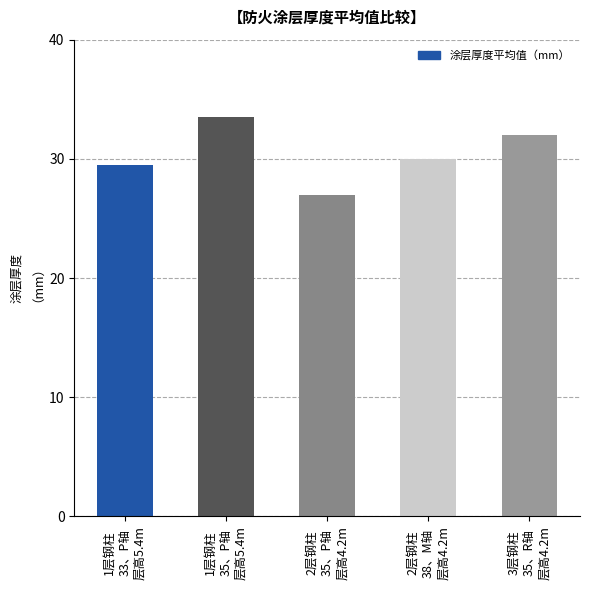

The chart shows a value of 27.0 at 2层钢柱
35、P轴
层高4.2m. True or false?

True